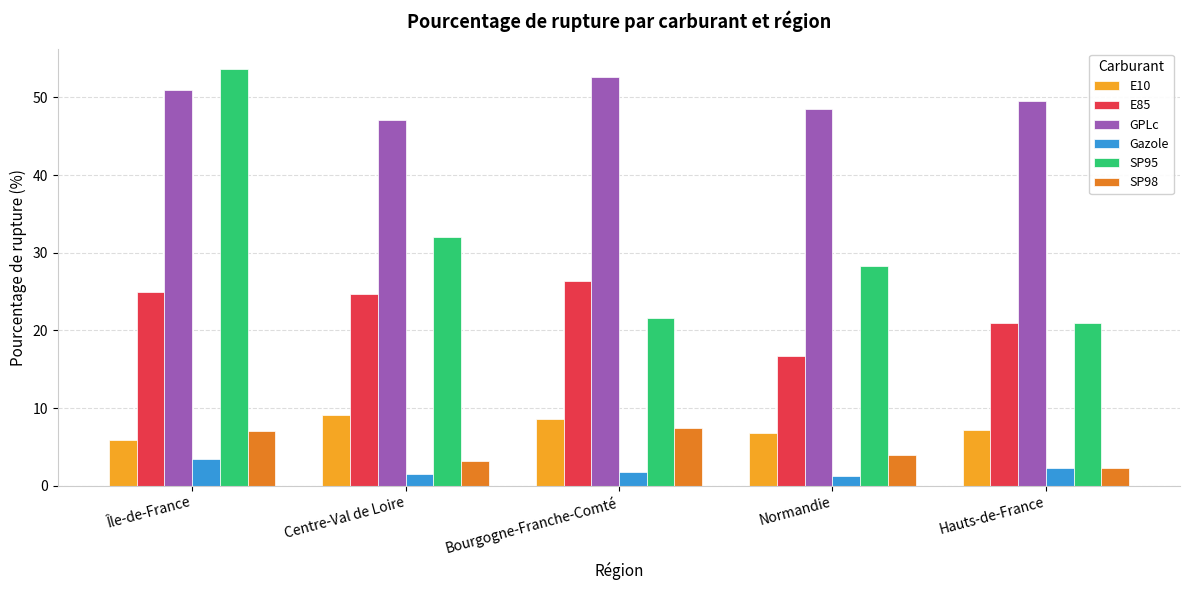

What position from the left is Île-de-France?

1